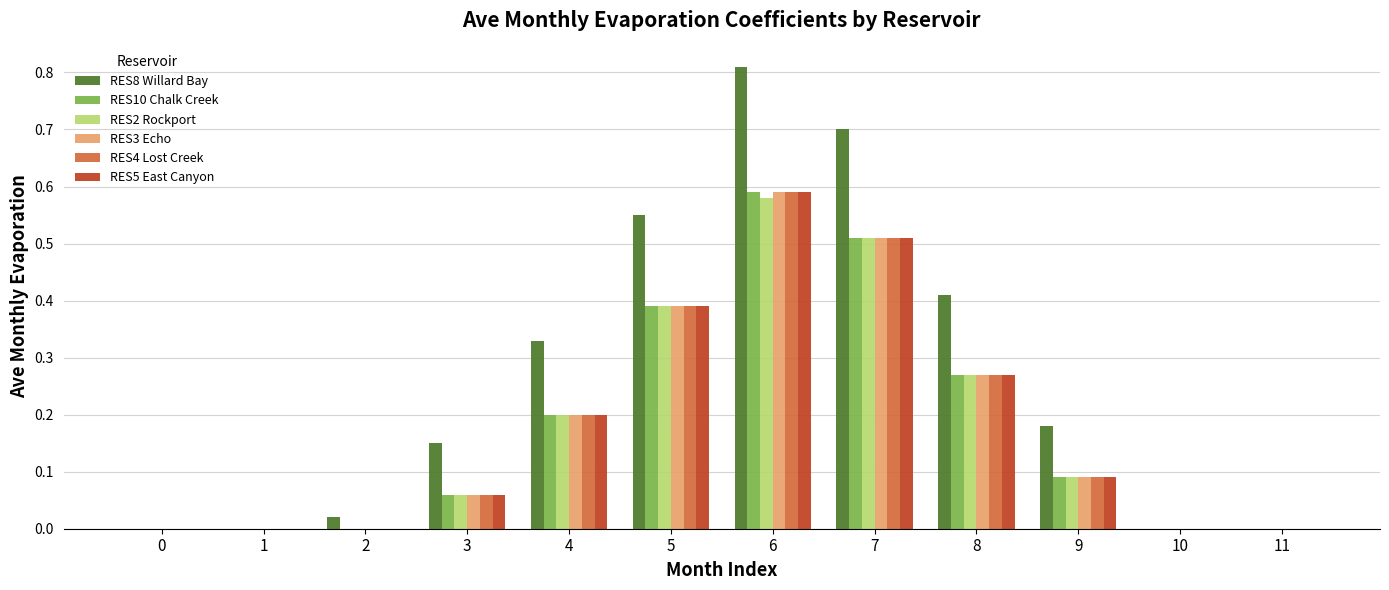

Which series changed the most between 8 and 10?

RES8 Willard Bay